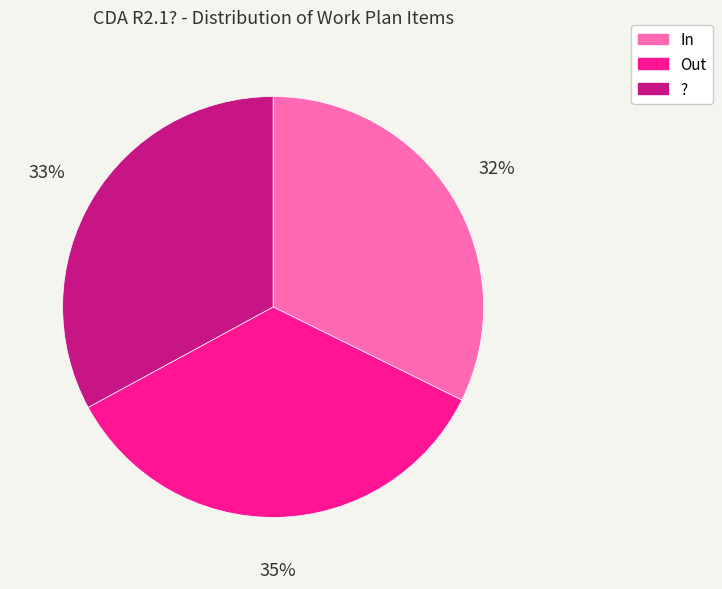

To the nearest percent, what percentage of the pie is Out?

35%